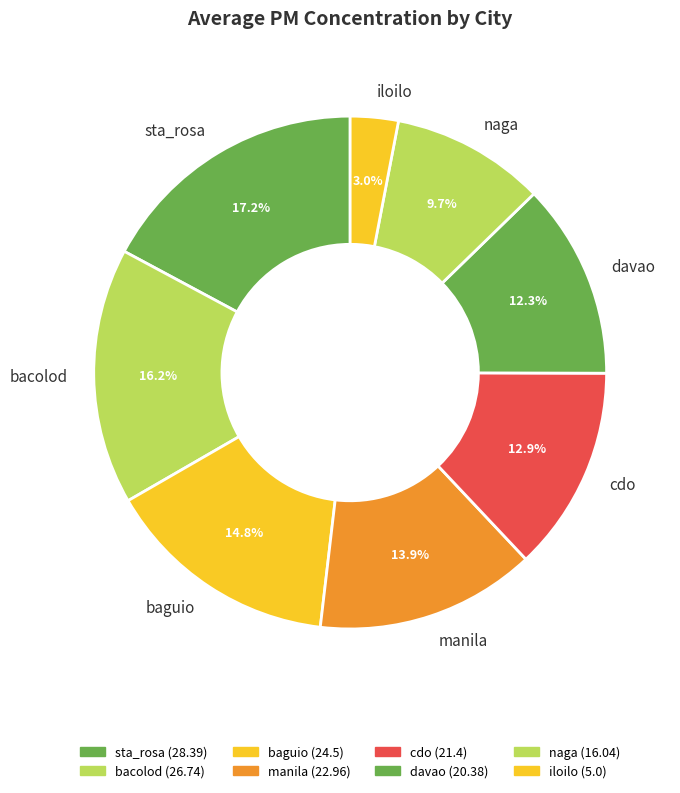

What is the ratio of the value at sta_rosa to the value at cdo?

1.3